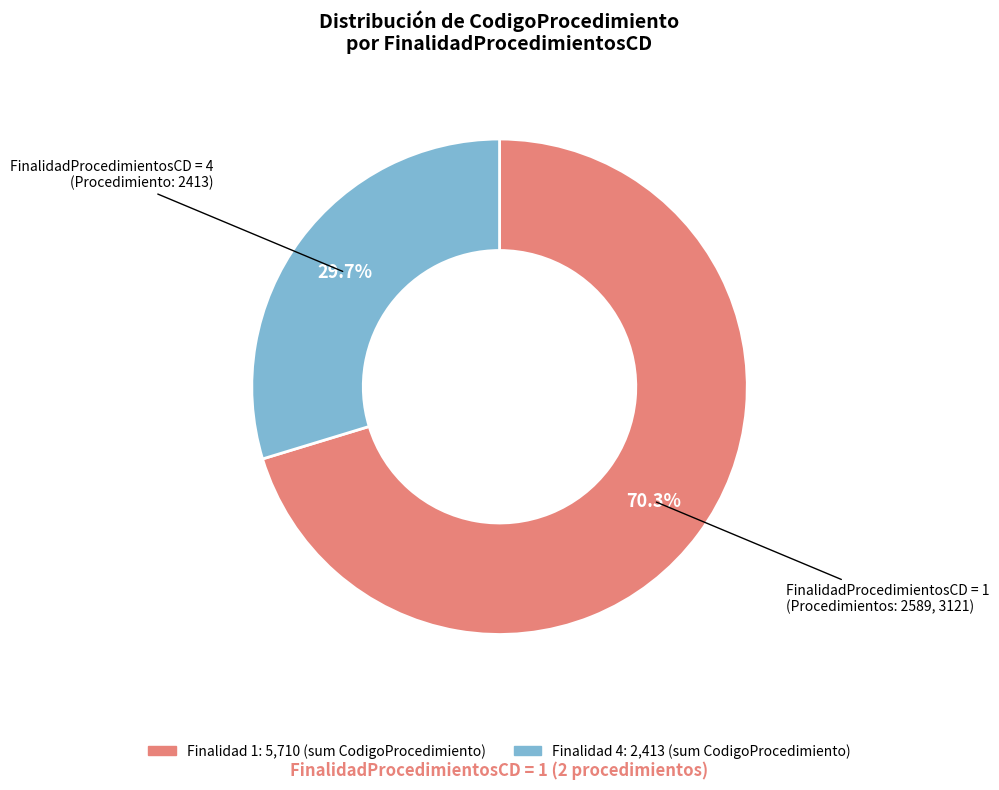

Does any single category account for the majority?

Yes